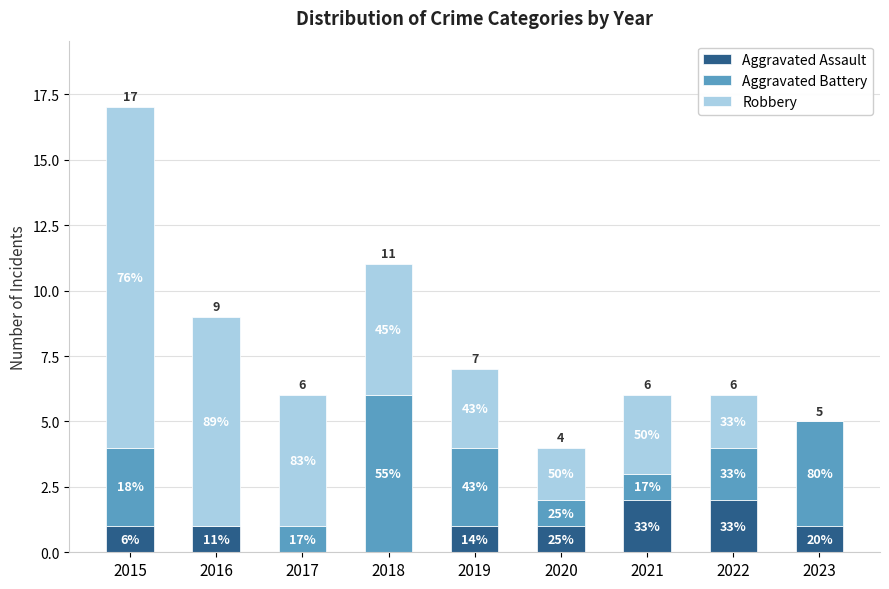

Are the bars horizontal?

No